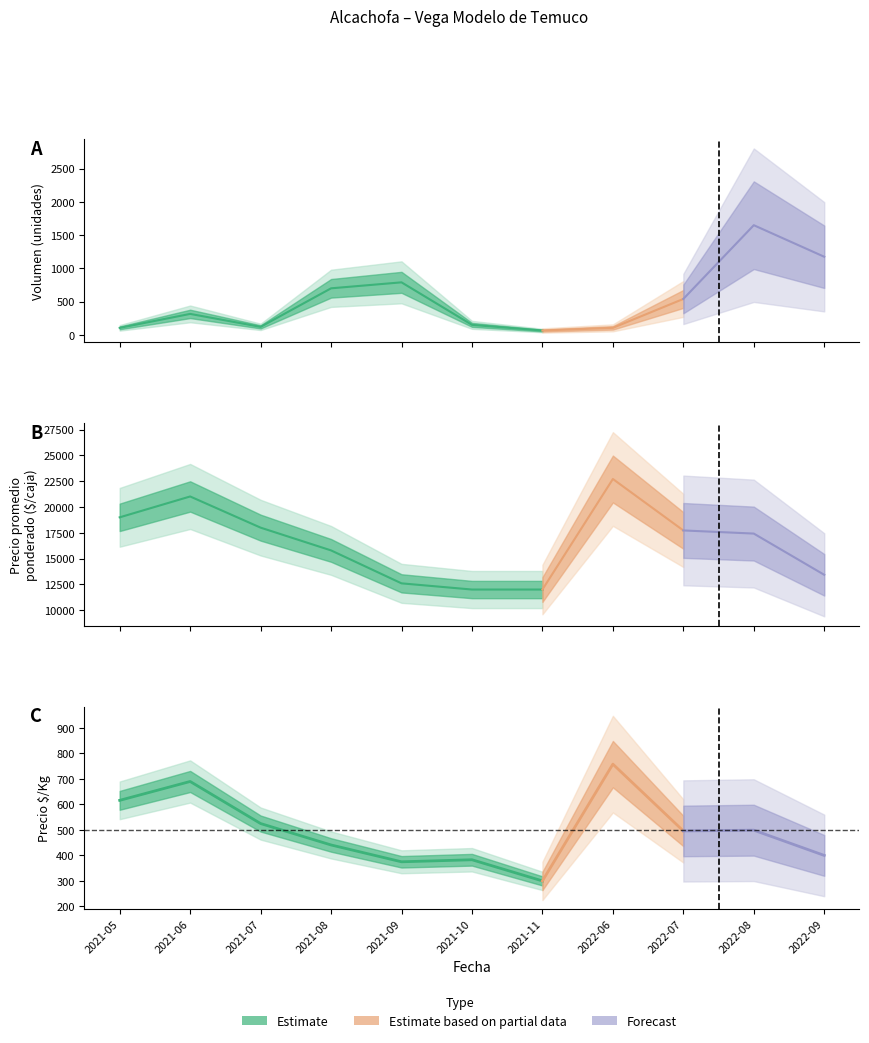

Reading right to left, extract all data points from this chart.

Precio $/Kg: 400	499	496	758	300	383	375	441	525	690	616
Precio promedio ponderado: 13429	17425	17729	22715	12000	12000	12600	15793	18000	21022	19000
Volumen: 1175	1650	540	105	65	150	790	700	120	315	105
Precio minimo: 12000	15000	15000	22000	12000	12000	12000	15000	18000	18000	19000
Precio maximo: 15000	18000	20000	23000	12000	12000	14000	17000	18000	22000	19000